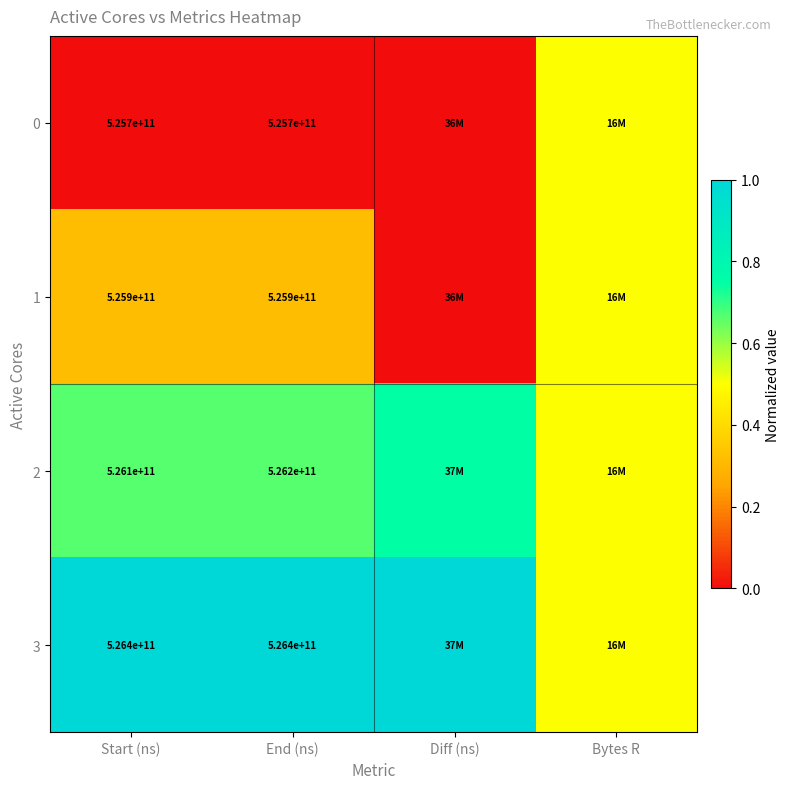

At which label is 1 closest to 0?

Diff (ns)